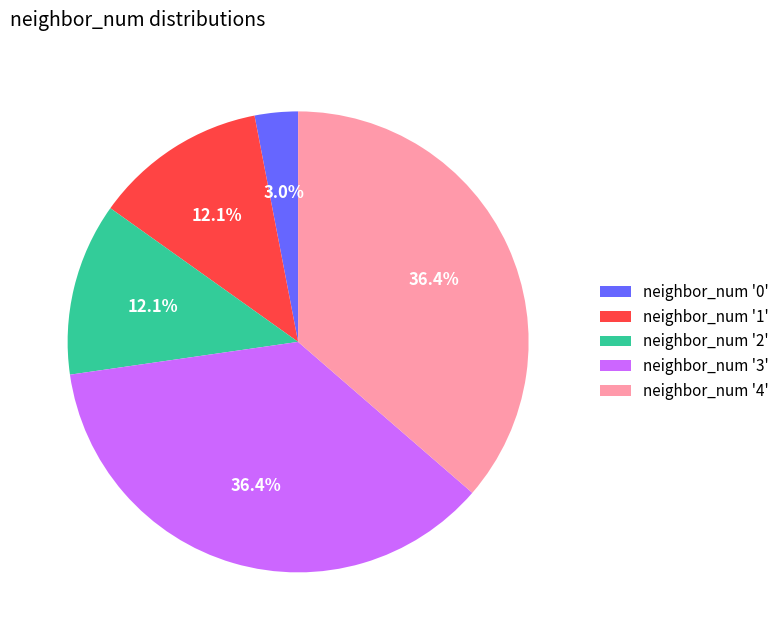

What is the ratio of the value at neighbor_num '3' to the value at neighbor_num '1'?

3.0